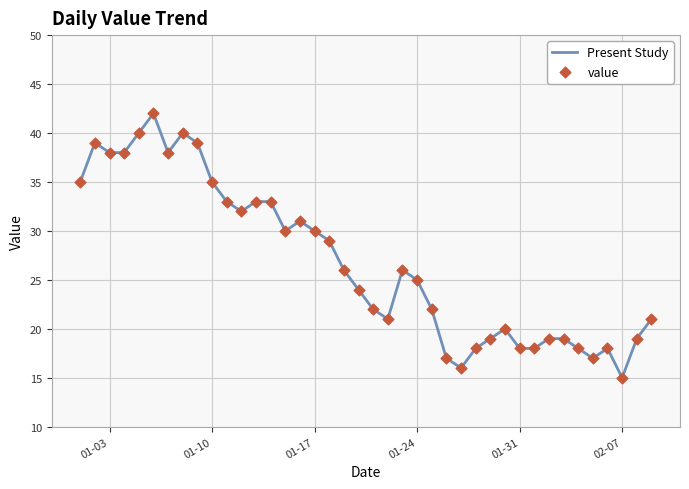

What is the maximum value shown in the chart?

42